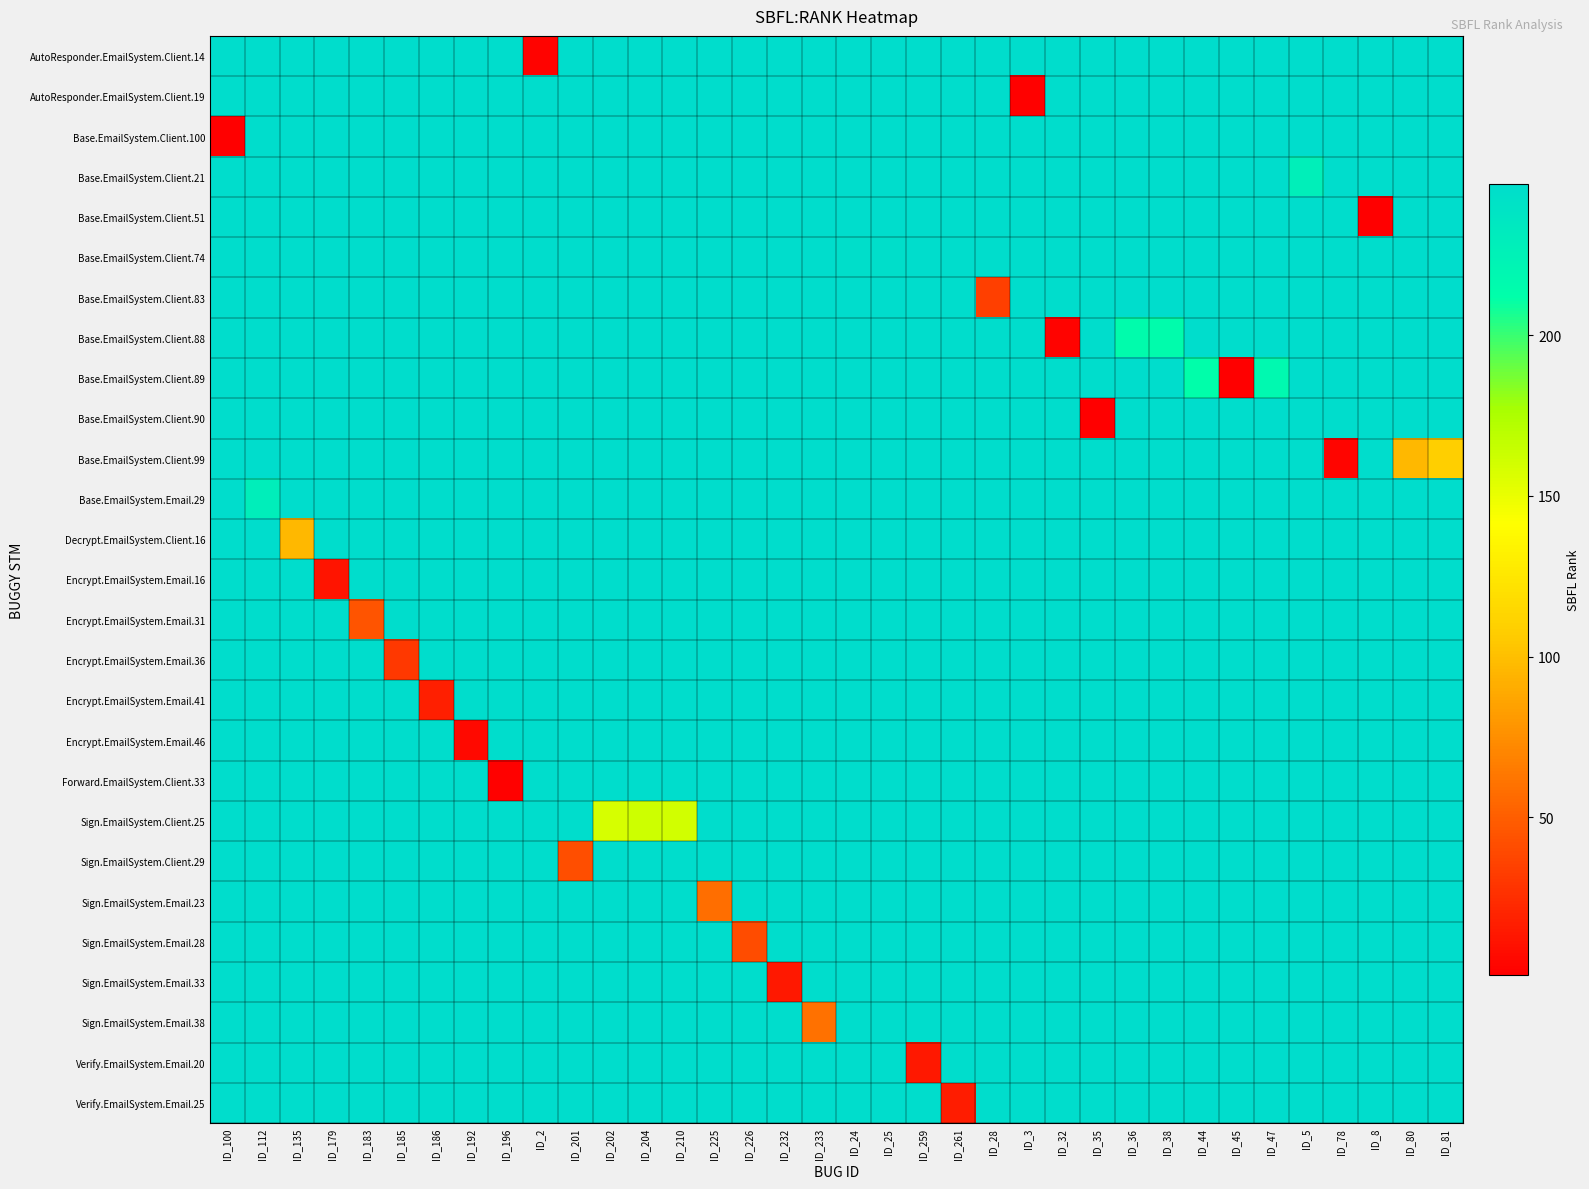

Reading right to left, transcribe all the data shown in this chart.

AutoResponder.EmailSystem.Client.14: ID_81=247	ID_80=247	ID_8=247	ID_78=247	ID_5=247	ID_47=247	ID_45=247	ID_44=247	ID_38=247	ID_36=247	ID_35=247	ID_32=247	ID_3=247	ID_28=247	ID_261=247	ID_259=247	ID_25=247	ID_24=247	ID_233=247	ID_232=247	ID_226=247	ID_225=247	ID_210=247	ID_204=247	ID_202=247	ID_201=247	ID_2=3	ID_196=247	ID_192=247	ID_186=247	ID_185=247	ID_183=247	ID_179=247	ID_135=247	ID_112=247	ID_100=247
AutoResponder.EmailSystem.Client.19: ID_81=247	ID_80=247	ID_8=247	ID_78=247	ID_5=247	ID_47=247	ID_45=247	ID_44=247	ID_38=247	ID_36=247	ID_35=247	ID_32=247	ID_3=2	ID_28=247	ID_261=247	ID_259=247	ID_25=247	ID_24=247	ID_233=247	ID_232=247	ID_226=247	ID_225=247	ID_210=247	ID_204=247	ID_202=247	ID_201=247	ID_2=247	ID_196=247	ID_192=247	ID_186=247	ID_185=247	ID_183=247	ID_179=247	ID_135=247	ID_112=247	ID_100=247
Base.EmailSystem.Client.100: ID_81=247	ID_80=247	ID_8=247	ID_78=247	ID_5=247	ID_47=247	ID_45=247	ID_44=247	ID_38=247	ID_36=247	ID_35=247	ID_32=247	ID_3=247	ID_28=247	ID_261=247	ID_259=247	ID_25=247	ID_24=247	ID_233=247	ID_232=247	ID_226=247	ID_225=247	ID_210=247	ID_204=247	ID_202=247	ID_201=247	ID_2=247	ID_196=247	ID_192=247	ID_186=247	ID_185=247	ID_183=247	ID_179=247	ID_135=247	ID_112=247	ID_100=1
Base.EmailSystem.Client.21: ID_81=247	ID_80=247	ID_8=247	ID_78=247	ID_5=227	ID_47=247	ID_45=247	ID_44=247	ID_38=247	ID_36=247	ID_35=247	ID_32=247	ID_3=247	ID_28=247	ID_261=247	ID_259=247	ID_25=247	ID_24=247	ID_233=247	ID_232=247	ID_226=247	ID_225=247	ID_210=247	ID_204=247	ID_202=247	ID_201=247	ID_2=247	ID_196=247	ID_192=247	ID_186=247	ID_185=247	ID_183=247	ID_179=247	ID_135=247	ID_112=247	ID_100=247
Base.EmailSystem.Client.51: ID_81=247	ID_80=247	ID_8=1	ID_78=247	ID_5=247	ID_47=247	ID_45=247	ID_44=247	ID_38=247	ID_36=247	ID_35=247	ID_32=247	ID_3=247	ID_28=247	ID_261=247	ID_259=247	ID_25=247	ID_24=247	ID_233=247	ID_232=247	ID_226=247	ID_225=247	ID_210=247	ID_204=247	ID_202=247	ID_201=247	ID_2=247	ID_196=247	ID_192=247	ID_186=247	ID_185=247	ID_183=247	ID_179=247	ID_135=247	ID_112=247	ID_100=247
Base.EmailSystem.Client.74: ID_81=247	ID_80=247	ID_8=247	ID_78=247	ID_5=247	ID_47=247	ID_45=247	ID_44=247	ID_38=247	ID_36=247	ID_35=247	ID_32=247	ID_3=247	ID_28=247	ID_261=247	ID_259=247	ID_25=245	ID_24=245	ID_233=247	ID_232=247	ID_226=247	ID_225=247	ID_210=247	ID_204=247	ID_202=247	ID_201=247	ID_2=247	ID_196=247	ID_192=247	ID_186=247	ID_185=247	ID_183=247	ID_179=247	ID_135=247	ID_112=247	ID_100=247
Base.EmailSystem.Client.83: ID_81=247	ID_80=247	ID_8=247	ID_78=247	ID_5=247	ID_47=247	ID_45=247	ID_44=247	ID_38=247	ID_36=247	ID_35=247	ID_32=247	ID_3=247	ID_28=34	ID_261=247	ID_259=247	ID_25=247	ID_24=247	ID_233=247	ID_232=247	ID_226=247	ID_225=247	ID_210=247	ID_204=247	ID_202=247	ID_201=247	ID_2=247	ID_196=247	ID_192=247	ID_186=247	ID_185=247	ID_183=247	ID_179=247	ID_135=247	ID_112=247	ID_100=247
Base.EmailSystem.Client.88: ID_81=247	ID_80=247	ID_8=247	ID_78=247	ID_5=247	ID_47=247	ID_45=247	ID_44=247	ID_38=214	ID_36=214	ID_35=247	ID_32=3	ID_3=247	ID_28=247	ID_261=247	ID_259=247	ID_25=247	ID_24=247	ID_233=247	ID_232=247	ID_226=247	ID_225=247	ID_210=247	ID_204=247	ID_202=247	ID_201=247	ID_2=247	ID_196=247	ID_192=247	ID_186=247	ID_185=247	ID_183=247	ID_179=247	ID_135=247	ID_112=247	ID_100=247
Base.EmailSystem.Client.89: ID_81=247	ID_80=247	ID_8=247	ID_78=247	ID_5=247	ID_47=218	ID_45=1	ID_44=212	ID_38=247	ID_36=247	ID_35=247	ID_32=247	ID_3=247	ID_28=247	ID_261=247	ID_259=247	ID_25=247	ID_24=247	ID_233=247	ID_232=247	ID_226=247	ID_225=247	ID_210=247	ID_204=247	ID_202=247	ID_201=247	ID_2=247	ID_196=247	ID_192=247	ID_186=247	ID_185=247	ID_183=247	ID_179=247	ID_135=247	ID_112=247	ID_100=247
Base.EmailSystem.Client.90: ID_81=247	ID_80=247	ID_8=247	ID_78=247	ID_5=247	ID_47=247	ID_45=247	ID_44=247	ID_38=247	ID_36=247	ID_35=1	ID_32=247	ID_3=247	ID_28=247	ID_261=247	ID_259=247	ID_25=247	ID_24=247	ID_233=247	ID_232=247	ID_226=247	ID_225=247	ID_210=247	ID_204=247	ID_202=247	ID_201=247	ID_2=247	ID_196=247	ID_192=247	ID_186=247	ID_185=247	ID_183=247	ID_179=247	ID_135=247	ID_112=247	ID_100=247
Base.EmailSystem.Client.99: ID_81=109	ID_80=97	ID_8=247	ID_78=4	ID_5=247	ID_47=247	ID_45=247	ID_44=247	ID_38=247	ID_36=247	ID_35=247	ID_32=247	ID_3=247	ID_28=247	ID_261=247	ID_259=247	ID_25=247	ID_24=247	ID_233=247	ID_232=247	ID_226=247	ID_225=247	ID_210=247	ID_204=247	ID_202=247	ID_201=247	ID_2=247	ID_196=247	ID_192=247	ID_186=247	ID_185=247	ID_183=247	ID_179=247	ID_135=247	ID_112=247	ID_100=247
Base.EmailSystem.Email.29: ID_81=247	ID_80=247	ID_8=247	ID_78=247	ID_5=247	ID_47=247	ID_45=247	ID_44=247	ID_38=247	ID_36=247	ID_35=247	ID_32=247	ID_3=247	ID_28=247	ID_261=247	ID_259=247	ID_25=247	ID_24=247	ID_233=247	ID_232=247	ID_226=247	ID_225=247	ID_210=247	ID_204=247	ID_202=247	ID_201=247	ID_2=247	ID_196=247	ID_192=247	ID_186=247	ID_185=247	ID_183=247	ID_179=247	ID_135=247	ID_112=228	ID_100=247
Decrypt.EmailSystem.Client.16: ID_81=247	ID_80=247	ID_8=247	ID_78=247	ID_5=247	ID_47=247	ID_45=247	ID_44=247	ID_38=247	ID_36=247	ID_35=247	ID_32=247	ID_3=247	ID_28=247	ID_261=247	ID_259=247	ID_25=247	ID_24=247	ID_233=247	ID_232=247	ID_226=247	ID_225=247	ID_210=247	ID_204=247	ID_202=247	ID_201=247	ID_2=247	ID_196=247	ID_192=247	ID_186=247	ID_185=247	ID_183=247	ID_179=247	ID_135=97	ID_112=247	ID_100=247
Encrypt.EmailSystem.Email.16: ID_81=247	ID_80=247	ID_8=247	ID_78=247	ID_5=247	ID_47=247	ID_45=247	ID_44=247	ID_38=247	ID_36=247	ID_35=247	ID_32=247	ID_3=247	ID_28=247	ID_261=247	ID_259=247	ID_25=247	ID_24=247	ID_233=247	ID_232=247	ID_226=247	ID_225=247	ID_210=247	ID_204=247	ID_202=247	ID_201=247	ID_2=247	ID_196=247	ID_192=247	ID_186=247	ID_185=247	ID_183=247	ID_179=12	ID_135=247	ID_112=247	ID_100=247
Encrypt.EmailSystem.Email.31: ID_81=247	ID_80=247	ID_8=247	ID_78=247	ID_5=247	ID_47=247	ID_45=247	ID_44=247	ID_38=247	ID_36=247	ID_35=247	ID_32=247	ID_3=247	ID_28=247	ID_261=247	ID_259=247	ID_25=247	ID_24=247	ID_233=247	ID_232=247	ID_226=247	ID_225=247	ID_210=247	ID_204=247	ID_202=247	ID_201=247	ID_2=247	ID_196=247	ID_192=247	ID_186=247	ID_185=247	ID_183=45	ID_179=247	ID_135=247	ID_112=247	ID_100=247
Encrypt.EmailSystem.Email.36: ID_81=247	ID_80=247	ID_8=247	ID_78=247	ID_5=247	ID_47=247	ID_45=247	ID_44=247	ID_38=247	ID_36=247	ID_35=247	ID_32=247	ID_3=247	ID_28=247	ID_261=247	ID_259=247	ID_25=247	ID_24=247	ID_233=247	ID_232=247	ID_226=247	ID_225=247	ID_210=247	ID_204=247	ID_202=247	ID_201=247	ID_2=247	ID_196=247	ID_192=247	ID_186=247	ID_185=30	ID_183=247	ID_179=247	ID_135=247	ID_112=247	ID_100=247
Encrypt.EmailSystem.Email.41: ID_81=247	ID_80=247	ID_8=247	ID_78=247	ID_5=247	ID_47=247	ID_45=247	ID_44=247	ID_38=247	ID_36=247	ID_35=247	ID_32=247	ID_3=247	ID_28=247	ID_261=247	ID_259=247	ID_25=247	ID_24=247	ID_233=247	ID_232=247	ID_226=247	ID_225=247	ID_210=247	ID_204=247	ID_202=247	ID_201=247	ID_2=247	ID_196=247	ID_192=247	ID_186=18	ID_185=247	ID_183=247	ID_179=247	ID_135=247	ID_112=247	ID_100=247
Encrypt.EmailSystem.Email.46: ID_81=247	ID_80=247	ID_8=247	ID_78=247	ID_5=247	ID_47=247	ID_45=247	ID_44=247	ID_38=247	ID_36=247	ID_35=247	ID_32=247	ID_3=247	ID_28=247	ID_261=247	ID_259=247	ID_25=247	ID_24=247	ID_233=247	ID_232=247	ID_226=247	ID_225=247	ID_210=247	ID_204=247	ID_202=247	ID_201=247	ID_2=247	ID_196=247	ID_192=6	ID_186=247	ID_185=247	ID_183=247	ID_179=247	ID_135=247	ID_112=247	ID_100=247
Forward.EmailSystem.Client.33: ID_81=247	ID_80=247	ID_8=247	ID_78=247	ID_5=247	ID_47=247	ID_45=247	ID_44=247	ID_38=247	ID_36=247	ID_35=247	ID_32=247	ID_3=247	ID_28=247	ID_261=247	ID_259=247	ID_25=247	ID_24=247	ID_233=247	ID_232=247	ID_226=247	ID_225=247	ID_210=247	ID_204=247	ID_202=247	ID_201=247	ID_2=247	ID_196=2	ID_192=247	ID_186=247	ID_185=247	ID_183=247	ID_179=247	ID_135=247	ID_112=247	ID_100=247
Sign.EmailSystem.Client.25: ID_81=247	ID_80=247	ID_8=247	ID_78=247	ID_5=247	ID_47=247	ID_45=247	ID_44=247	ID_38=247	ID_36=247	ID_35=247	ID_32=247	ID_3=247	ID_28=247	ID_261=247	ID_259=247	ID_25=247	ID_24=247	ID_233=247	ID_232=247	ID_226=247	ID_225=247	ID_210=160	ID_204=162	ID_202=158	ID_201=247	ID_2=247	ID_196=247	ID_192=247	ID_186=247	ID_185=247	ID_183=247	ID_179=247	ID_135=247	ID_112=247	ID_100=247
Sign.EmailSystem.Client.29: ID_81=247	ID_80=247	ID_8=247	ID_78=247	ID_5=247	ID_47=247	ID_45=247	ID_44=247	ID_38=247	ID_36=247	ID_35=247	ID_32=247	ID_3=247	ID_28=247	ID_261=247	ID_259=247	ID_25=247	ID_24=247	ID_233=247	ID_232=247	ID_226=247	ID_225=247	ID_210=247	ID_204=247	ID_202=247	ID_201=42	ID_2=247	ID_196=247	ID_192=247	ID_186=247	ID_185=247	ID_183=247	ID_179=247	ID_135=247	ID_112=247	ID_100=247
Sign.EmailSystem.Email.23: ID_81=247	ID_80=247	ID_8=247	ID_78=247	ID_5=247	ID_47=247	ID_45=247	ID_44=247	ID_38=247	ID_36=247	ID_35=247	ID_32=247	ID_3=247	ID_28=247	ID_261=247	ID_259=247	ID_25=247	ID_24=247	ID_233=247	ID_232=247	ID_226=247	ID_225=58	ID_210=247	ID_204=247	ID_202=247	ID_201=247	ID_2=247	ID_196=247	ID_192=247	ID_186=247	ID_185=247	ID_183=247	ID_179=247	ID_135=247	ID_112=247	ID_100=247
Sign.EmailSystem.Email.28: ID_81=247	ID_80=247	ID_8=247	ID_78=247	ID_5=247	ID_47=247	ID_45=247	ID_44=247	ID_38=247	ID_36=247	ID_35=247	ID_32=247	ID_3=247	ID_28=247	ID_261=247	ID_259=247	ID_25=247	ID_24=247	ID_233=247	ID_232=247	ID_226=41	ID_225=247	ID_210=247	ID_204=247	ID_202=247	ID_201=247	ID_2=247	ID_196=247	ID_192=247	ID_186=247	ID_185=247	ID_183=247	ID_179=247	ID_135=247	ID_112=247	ID_100=247
Sign.EmailSystem.Email.33: ID_81=247	ID_80=247	ID_8=247	ID_78=247	ID_5=247	ID_47=247	ID_45=247	ID_44=247	ID_38=247	ID_36=247	ID_35=247	ID_32=247	ID_3=247	ID_28=247	ID_261=247	ID_259=247	ID_25=247	ID_24=247	ID_233=247	ID_232=14	ID_226=247	ID_225=247	ID_210=247	ID_204=247	ID_202=247	ID_201=247	ID_2=247	ID_196=247	ID_192=247	ID_186=247	ID_185=247	ID_183=247	ID_179=247	ID_135=247	ID_112=247	ID_100=247
Sign.EmailSystem.Email.38: ID_81=247	ID_80=247	ID_8=247	ID_78=247	ID_5=247	ID_47=247	ID_45=247	ID_44=247	ID_38=247	ID_36=247	ID_35=247	ID_32=247	ID_3=247	ID_28=247	ID_261=247	ID_259=247	ID_25=247	ID_24=247	ID_233=60	ID_232=247	ID_226=247	ID_225=247	ID_210=247	ID_204=247	ID_202=247	ID_201=247	ID_2=247	ID_196=247	ID_192=247	ID_186=247	ID_185=247	ID_183=247	ID_179=247	ID_135=247	ID_112=247	ID_100=247
Verify.EmailSystem.Email.20: ID_81=247	ID_80=247	ID_8=247	ID_78=247	ID_5=247	ID_47=247	ID_45=247	ID_44=247	ID_38=247	ID_36=247	ID_35=247	ID_32=247	ID_3=247	ID_28=247	ID_261=247	ID_259=14	ID_25=247	ID_24=247	ID_233=247	ID_232=247	ID_226=247	ID_225=247	ID_210=247	ID_204=247	ID_202=247	ID_201=247	ID_2=247	ID_196=247	ID_192=247	ID_186=247	ID_185=247	ID_183=247	ID_179=247	ID_135=247	ID_112=247	ID_100=247
Verify.EmailSystem.Email.25: ID_81=247	ID_80=247	ID_8=247	ID_78=247	ID_5=247	ID_47=247	ID_45=247	ID_44=247	ID_38=247	ID_36=247	ID_35=247	ID_32=247	ID_3=247	ID_28=247	ID_261=16	ID_259=247	ID_25=247	ID_24=247	ID_233=247	ID_232=247	ID_226=247	ID_225=247	ID_210=247	ID_204=247	ID_202=247	ID_201=247	ID_2=247	ID_196=247	ID_192=247	ID_186=247	ID_185=247	ID_183=247	ID_179=247	ID_135=247	ID_112=247	ID_100=247